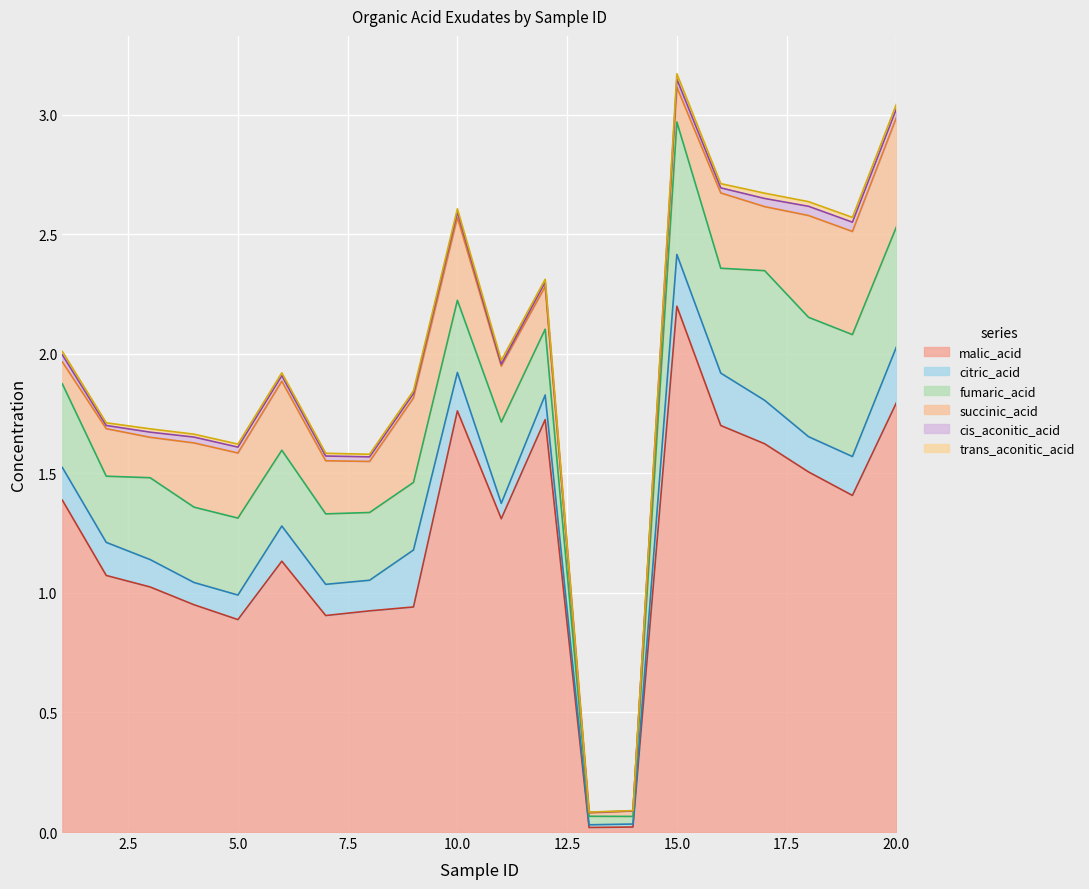

True or false: cis_aconitic_acid and citric_acid intersect in this chart.

False